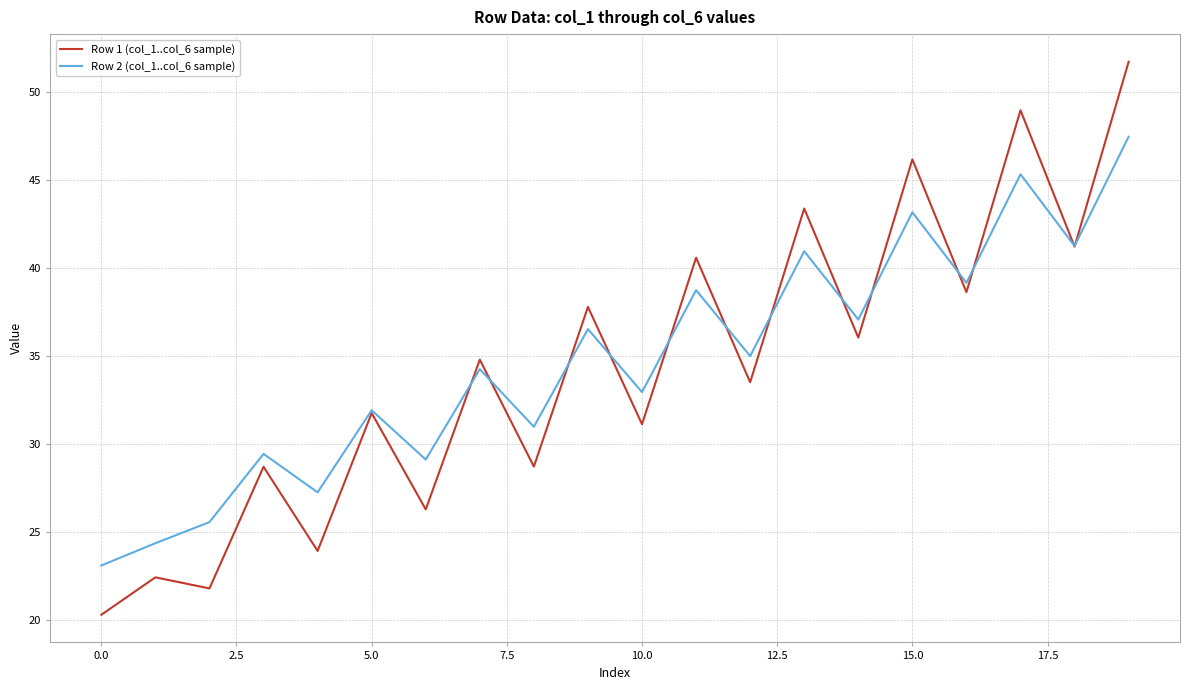

What is the lowest value of the Row 1 (col_1..col_6 sample) series?

20.3